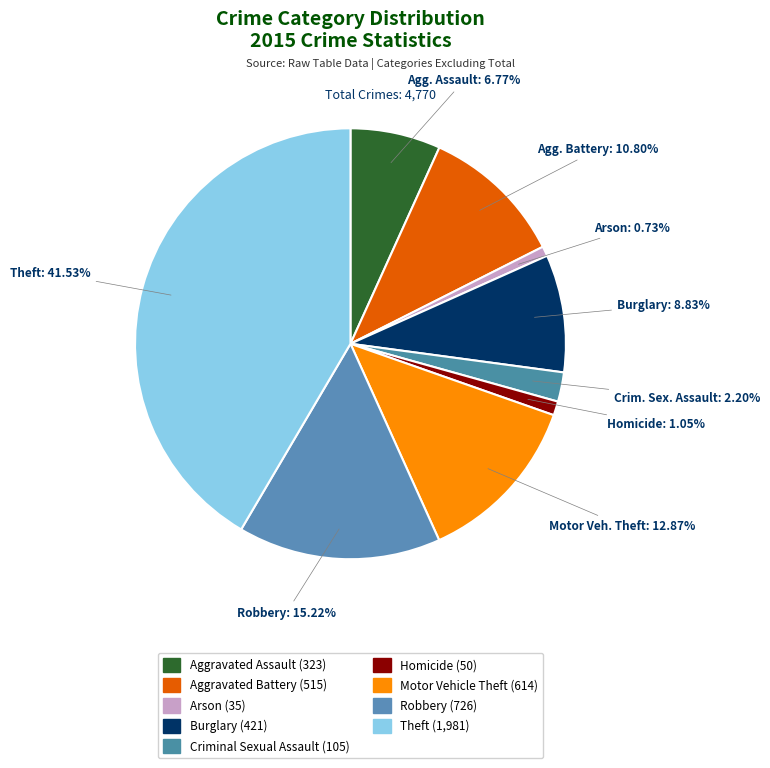

How many slices are in this pie chart?

9